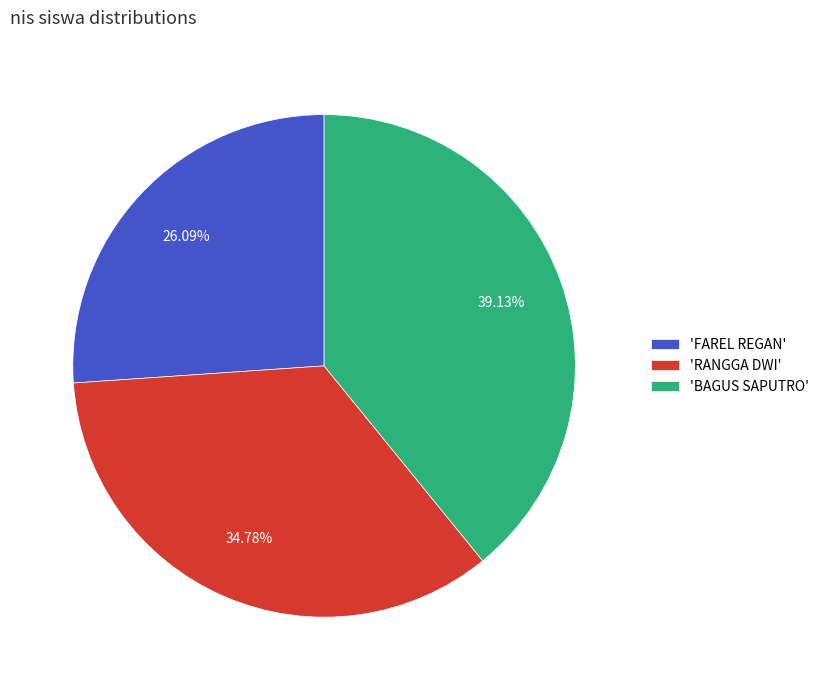

Do 'RANGGA DWI' and 'FAREL REGAN' together represent more than half of the pie?

Yes